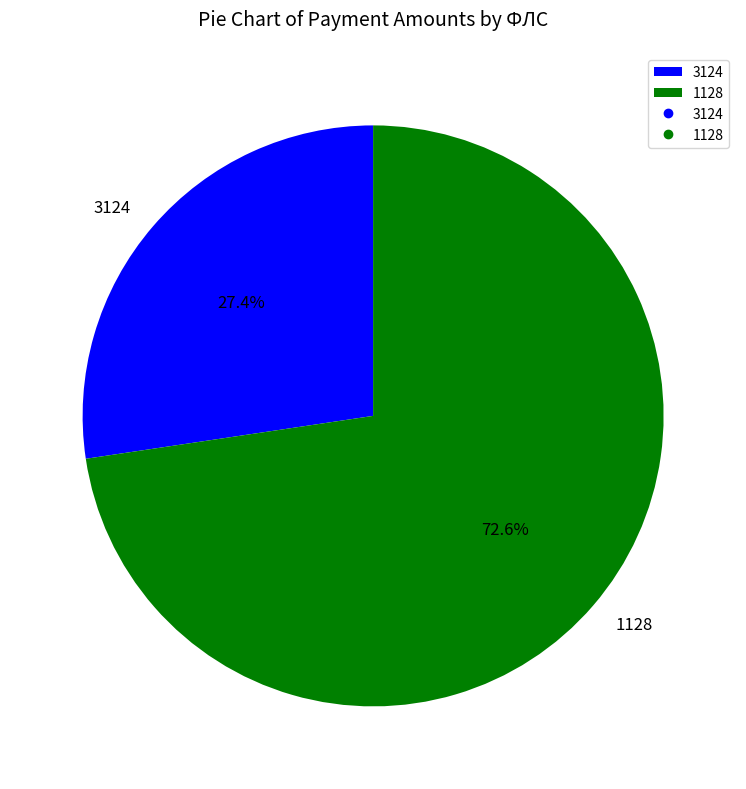

Is there any slice that represents more than half of the pie?

Yes